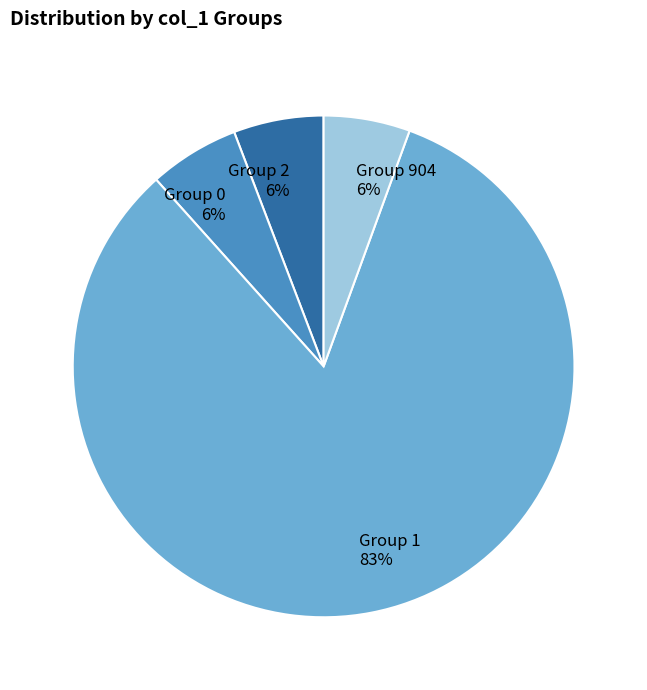

Which category accounts for the majority?

Group 1 83%